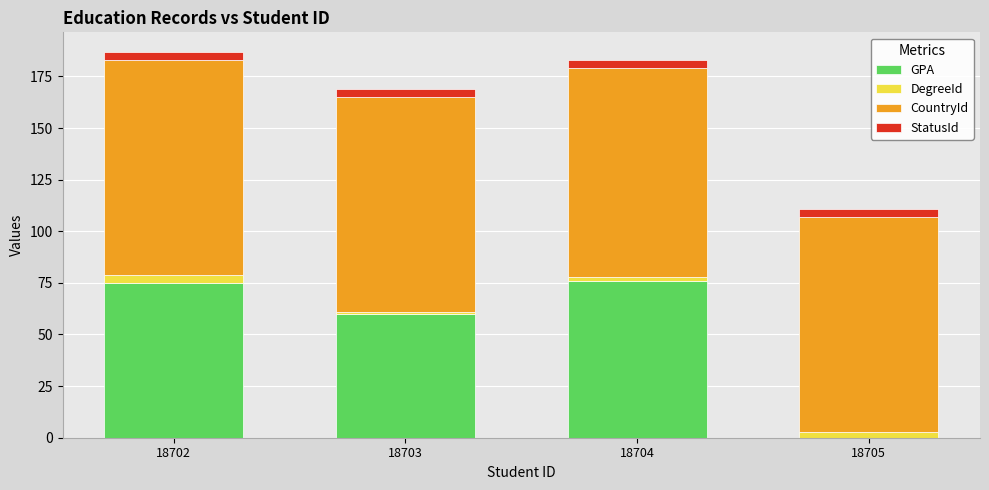

At which label is GPA closest to 38?

18703